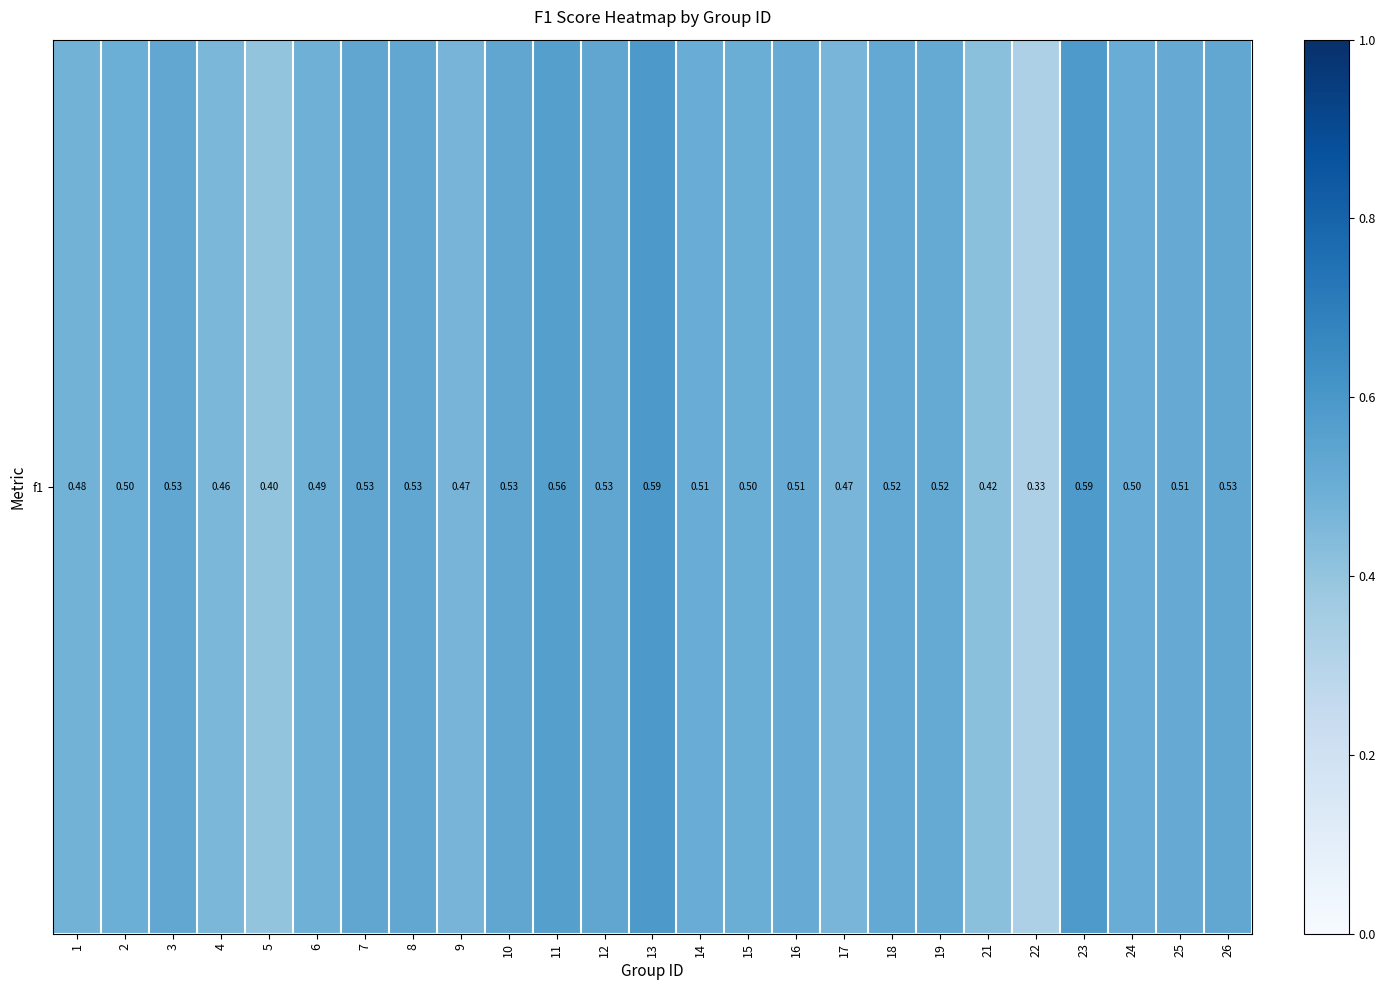

Which category has the lowest value across all series?

22